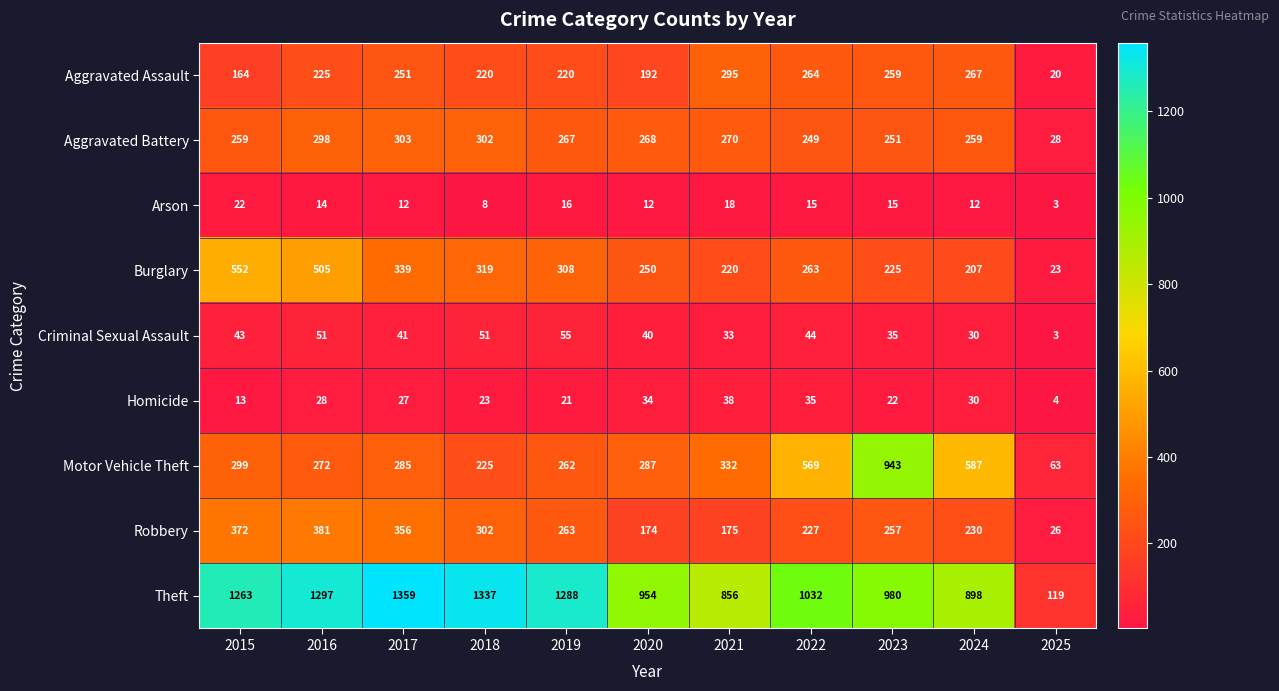

How many series are shown in this chart?

9